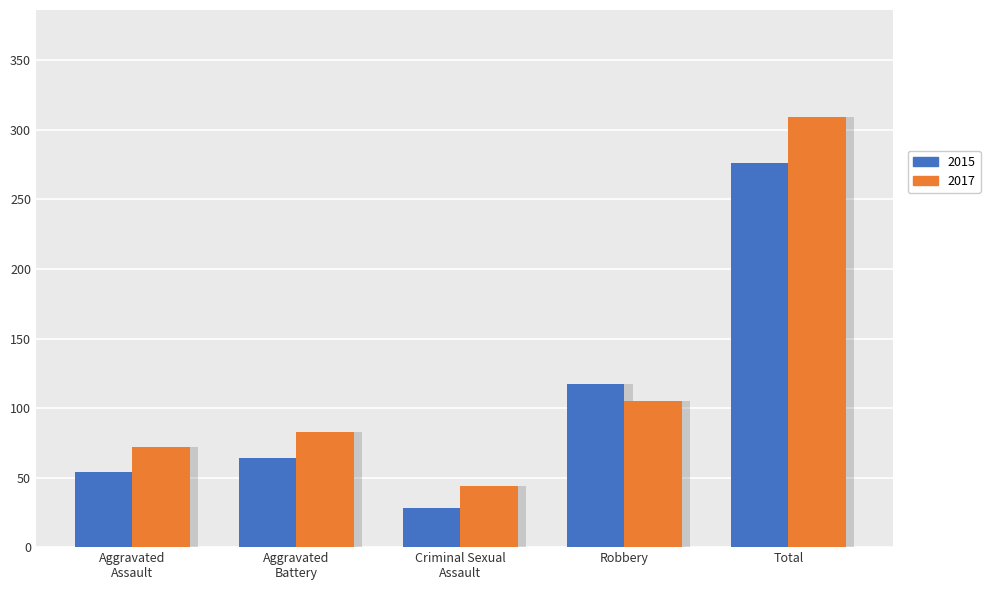

What is the maximum value shown in the chart?

309